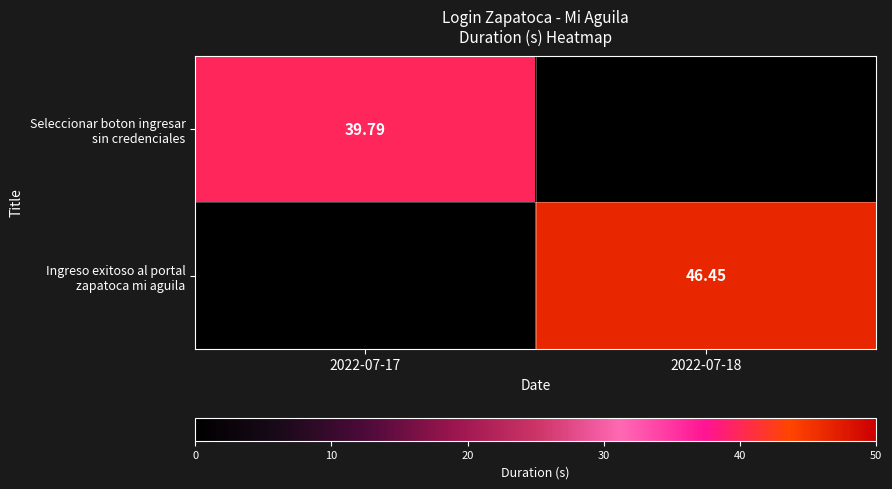

Is the value of Ingreso exitoso al portal zapatoca mi aguila at 2022-07-18 greater than the value of Seleccionar boton ingresar sin credenciales at 2022-07-17?

Yes